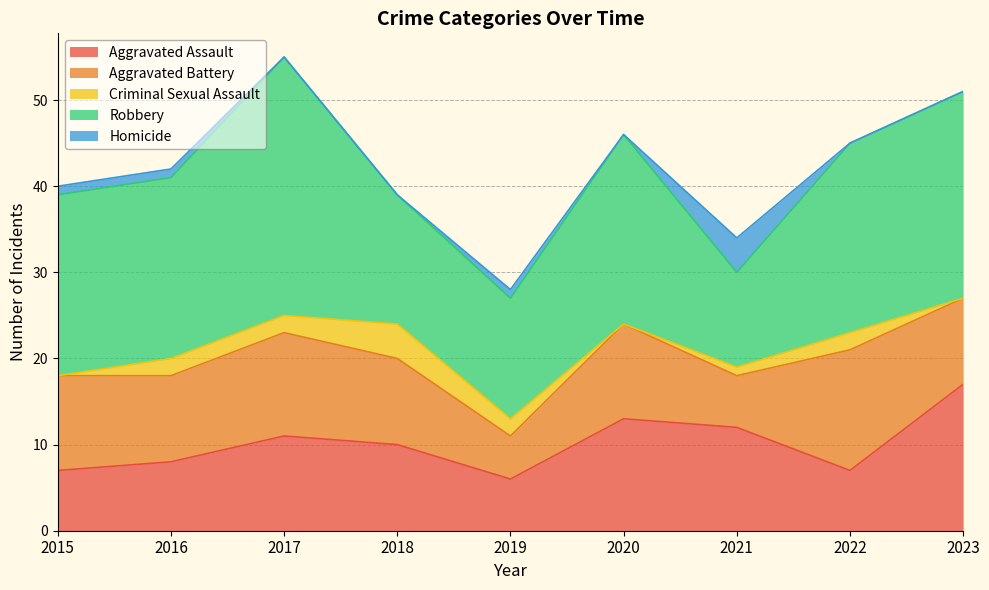

How many series are shown in this chart?

5